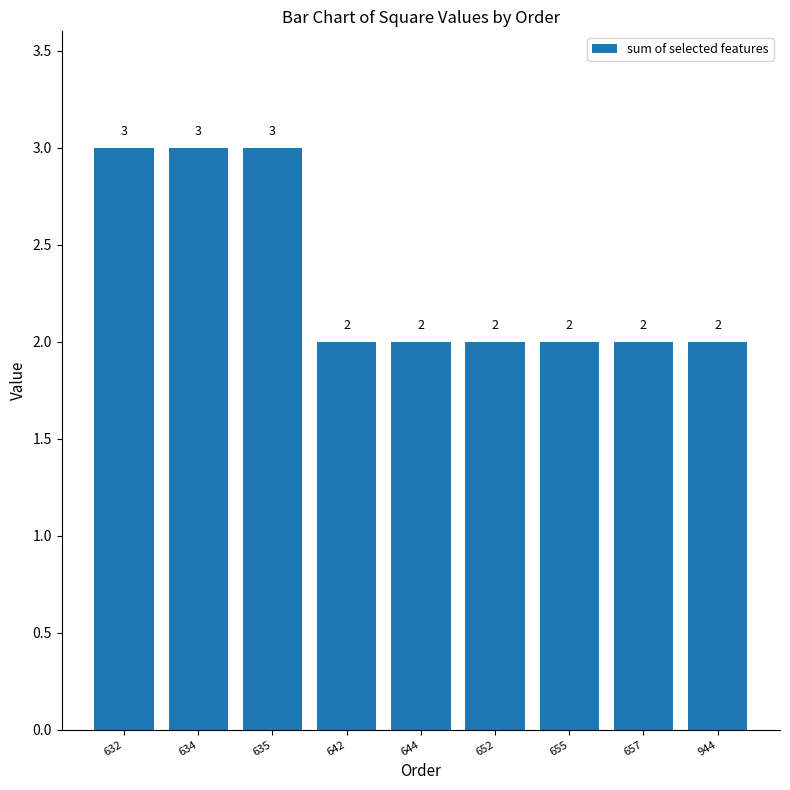

What is the change in value from 632 to 642?

-1